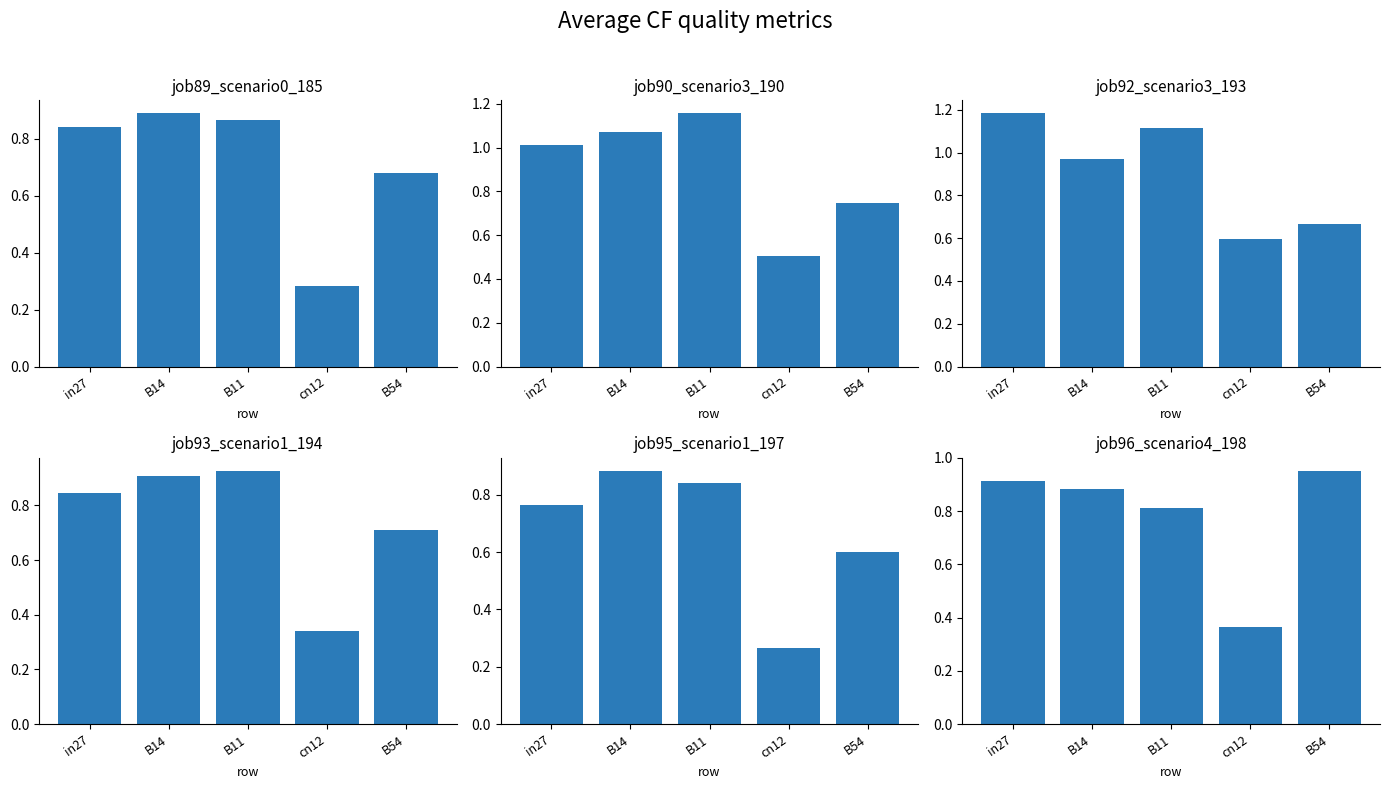

Is it true that job90_scenario3_190 equals 0.4 at B11?

False